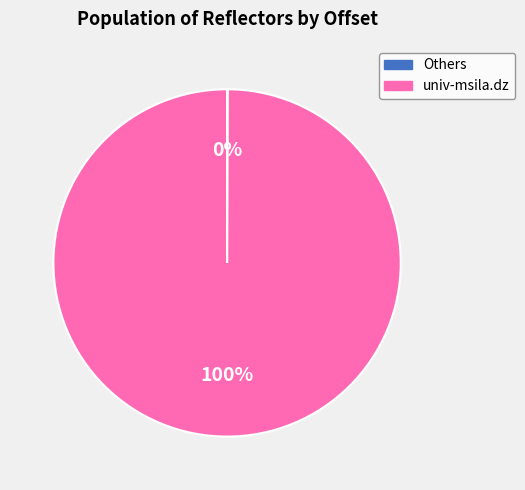

To the nearest percent, what is the difference between the largest and smallest slice percentages?

100%